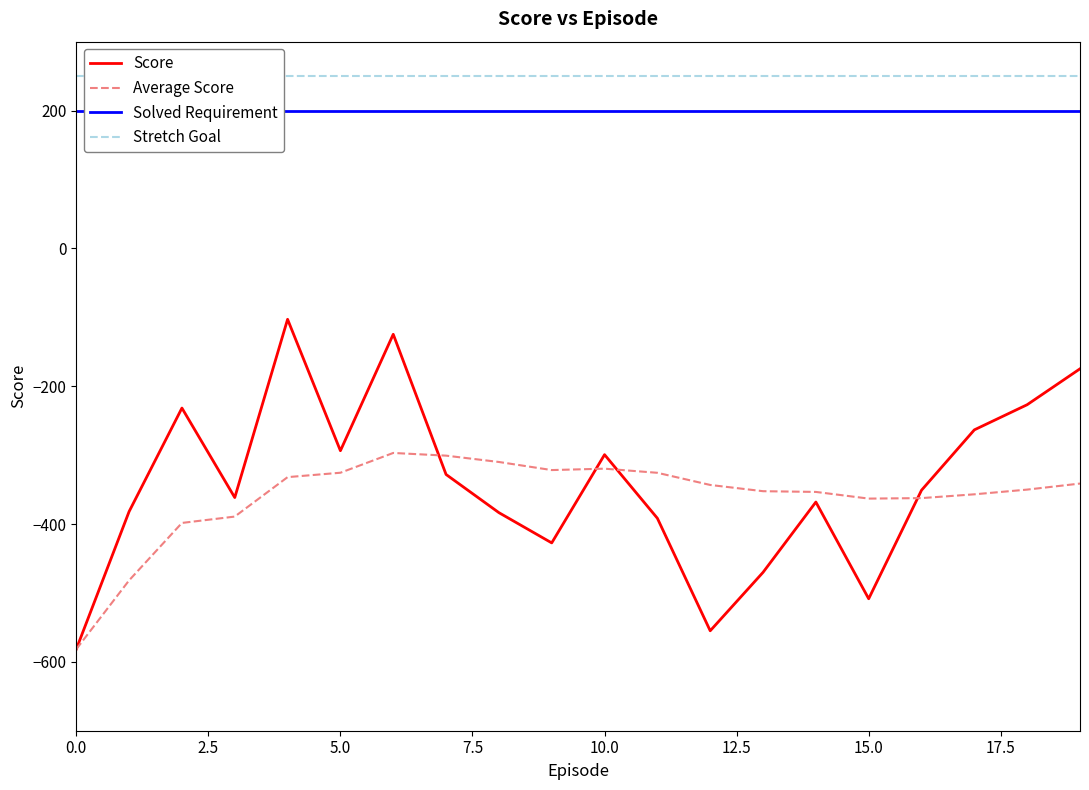

What is the average value of the Solved Requirement series?

200.0